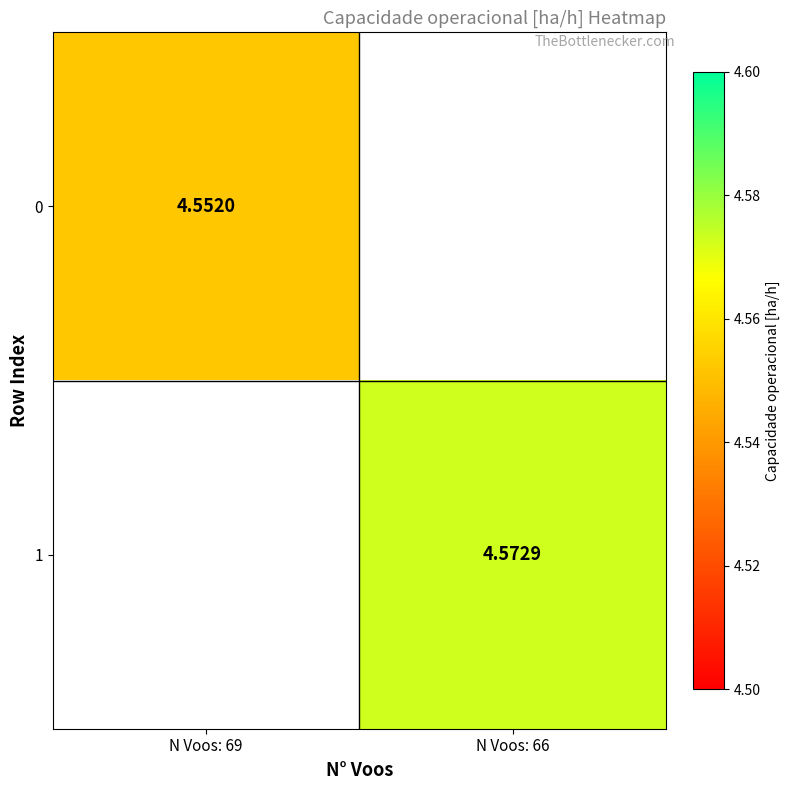

The 1 series shows 4.6 at N Voos: 66. True or false?

True